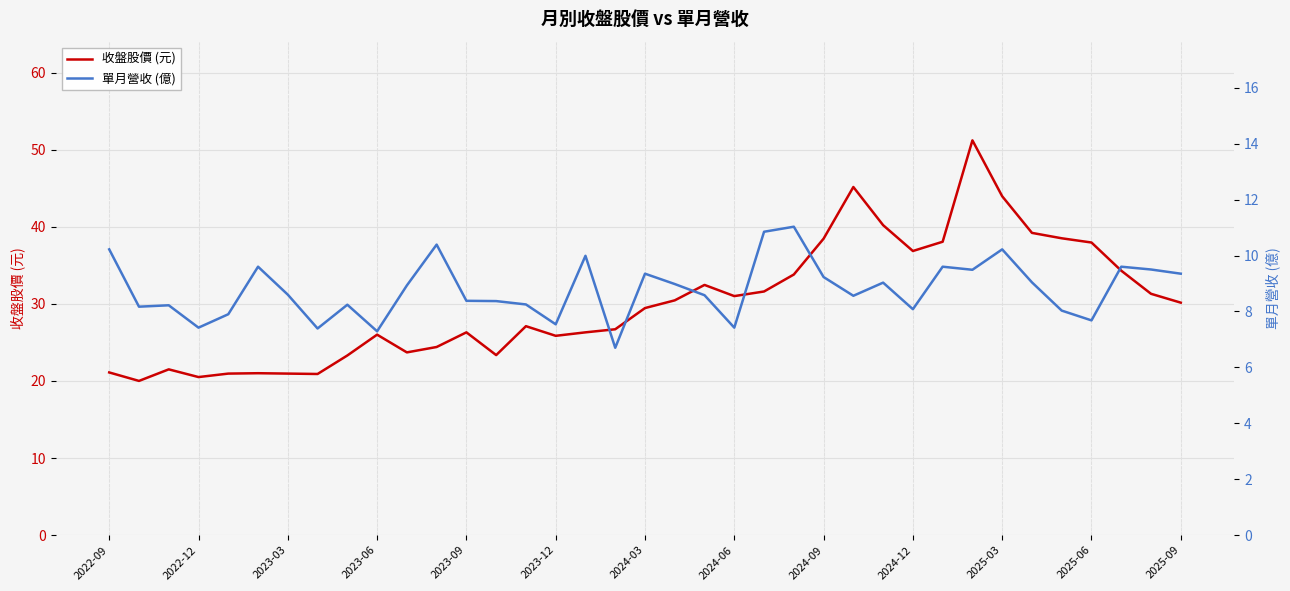

What is the maximum value for 單月營收 (億)?

11.0